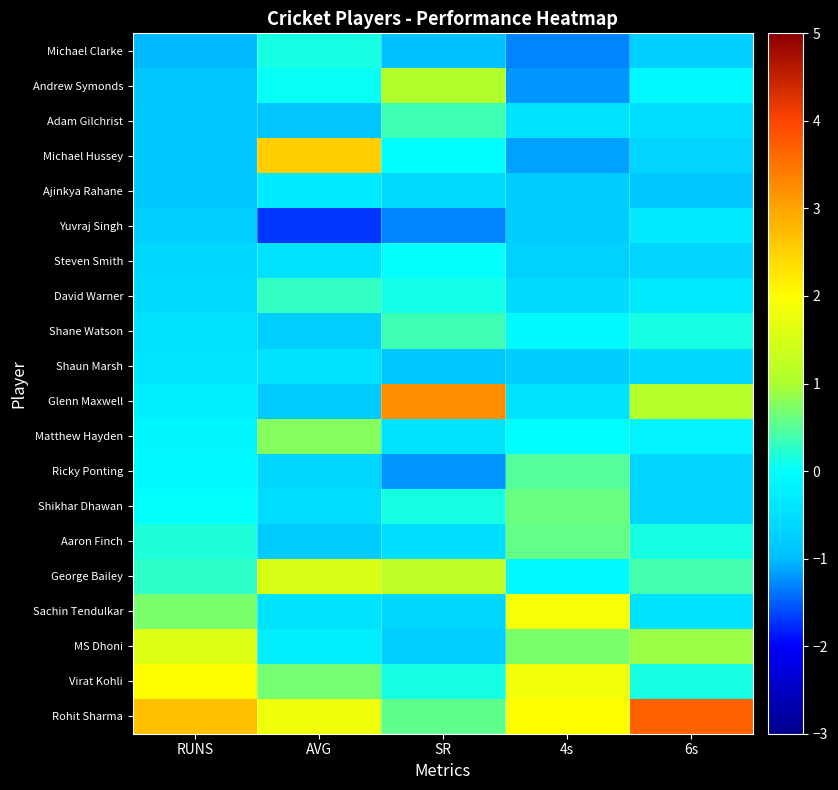

At which category is the sum across all series the highest?

4s